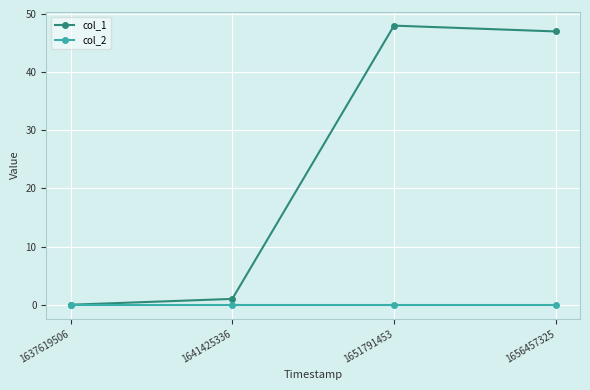

Which series has the largest range (max minus min)?

col_1